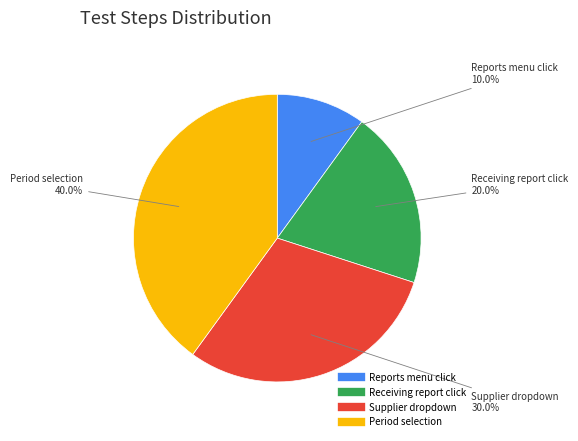

Is there any slice that represents more than half of the pie?

No